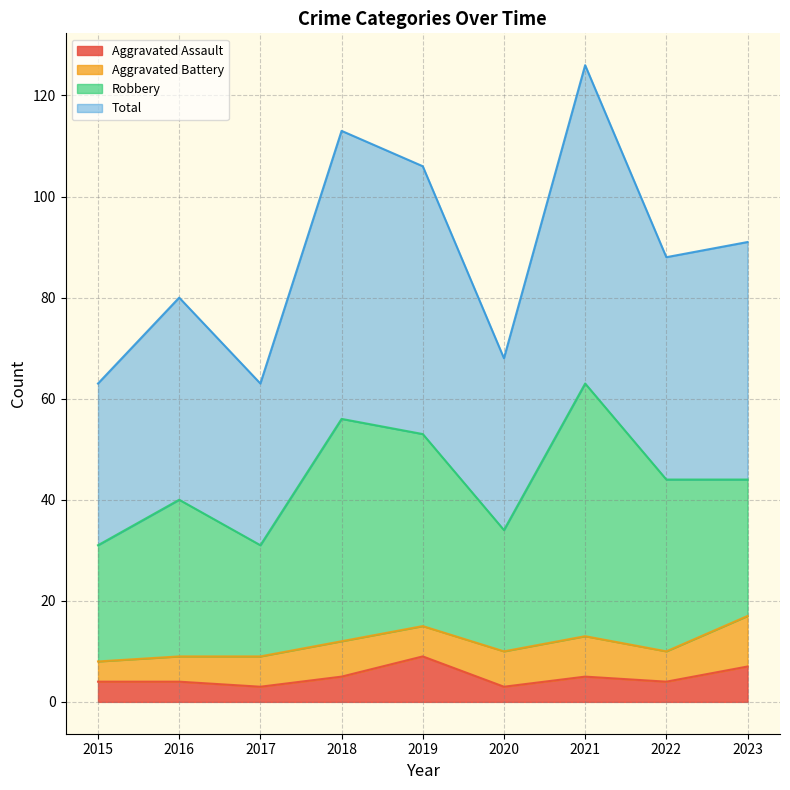

Is it true that Aggravated Assault equals 9 at 2019?

True